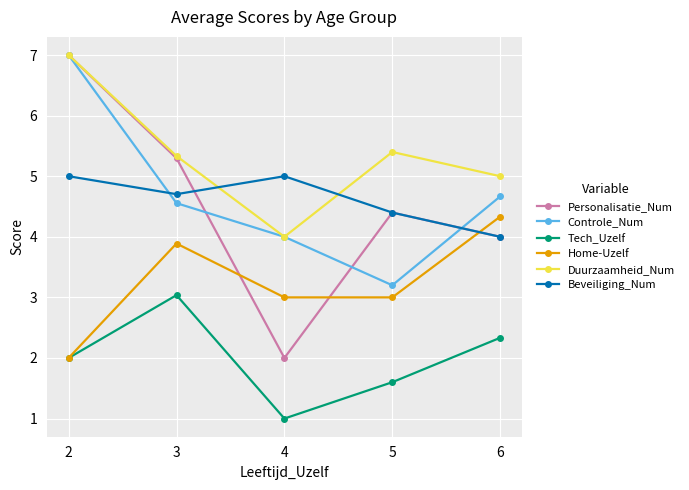

The Duurzaamheid_Num series shows 5.0 at 6. True or false?

True